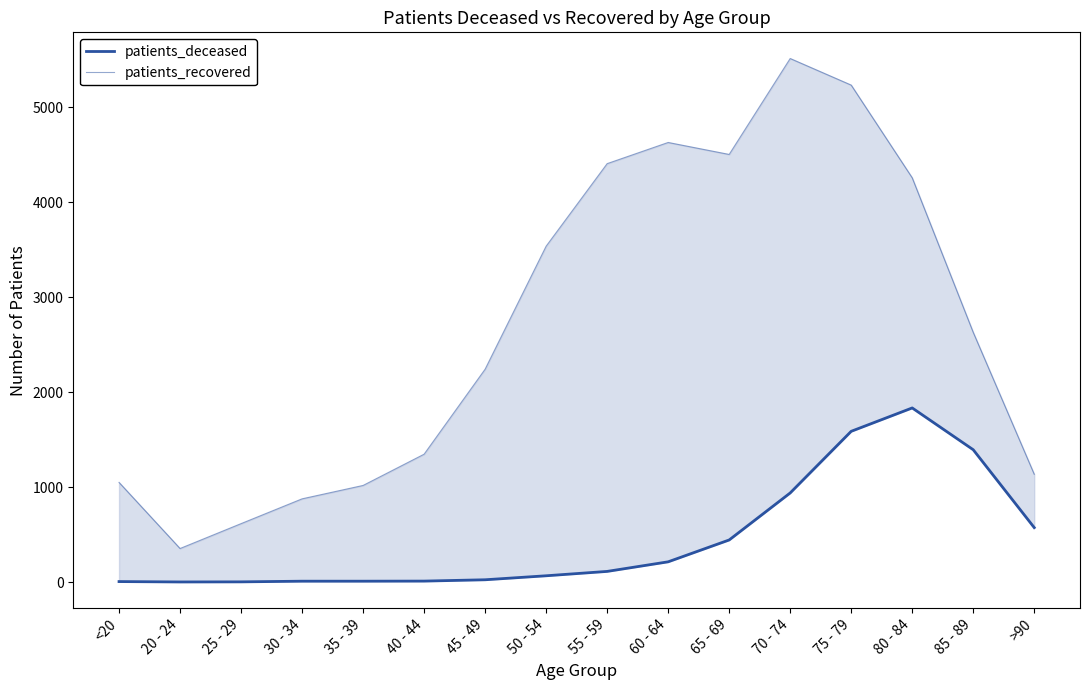

Which series changed the most between 45 - 49 and >90?

patients_recovered